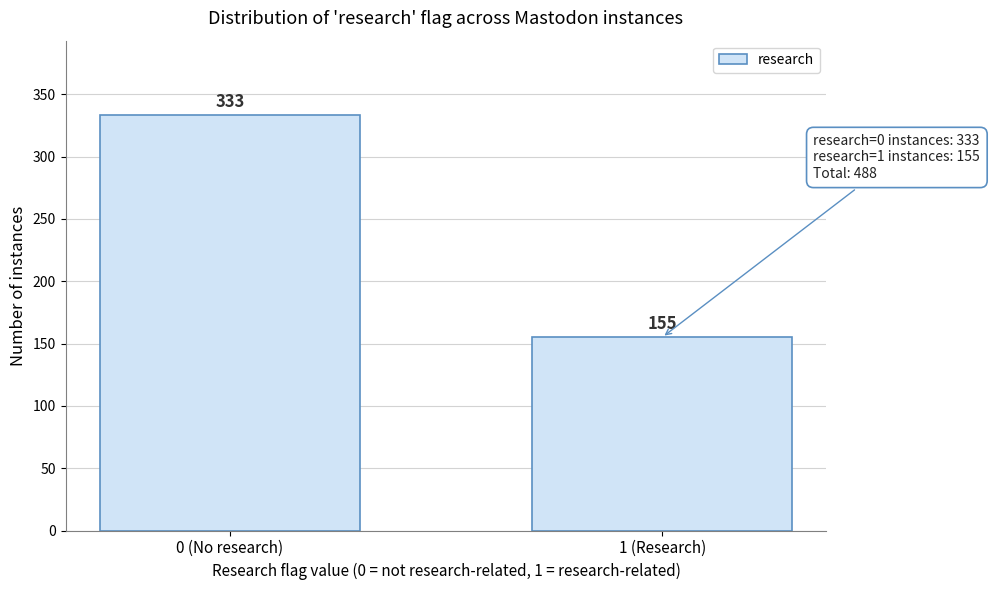

Reading right to left, transcribe all the data shown in this chart.

155	333